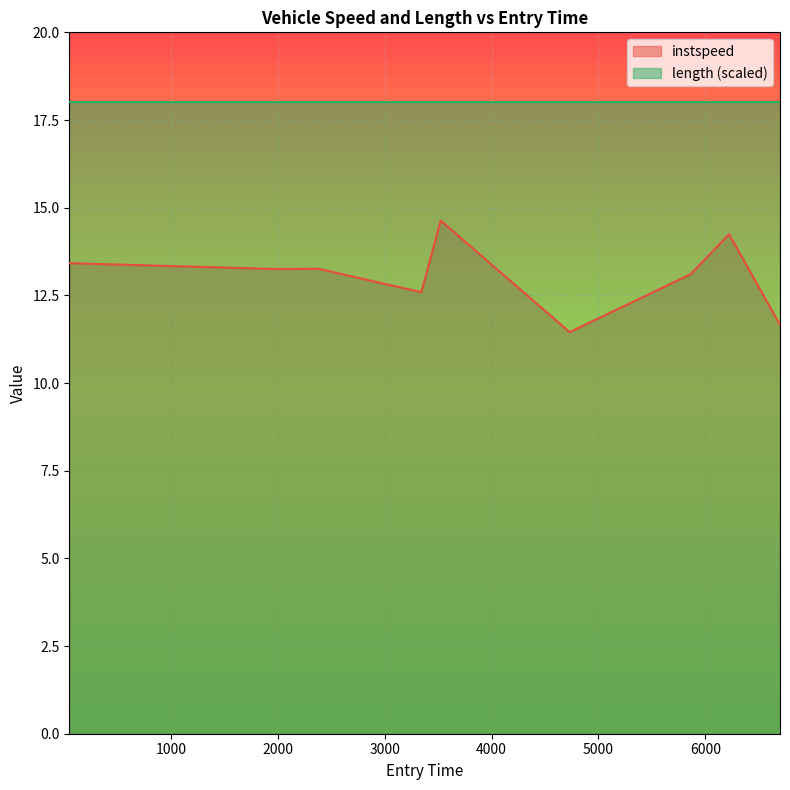

Reading right to left, list all the values displayed in this chart.

11.7	14.2	13.1	11.5	14.6	12.6	13.3	13.2	13.4